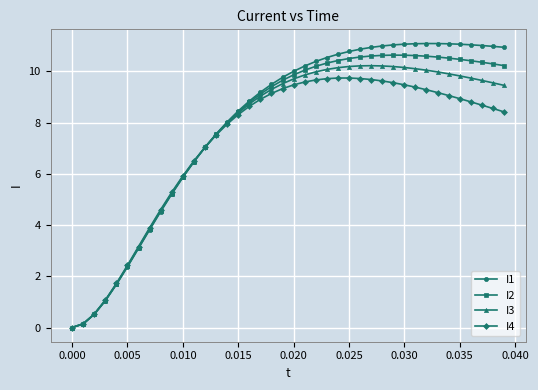

What is the sum of all I2 values?

311.3